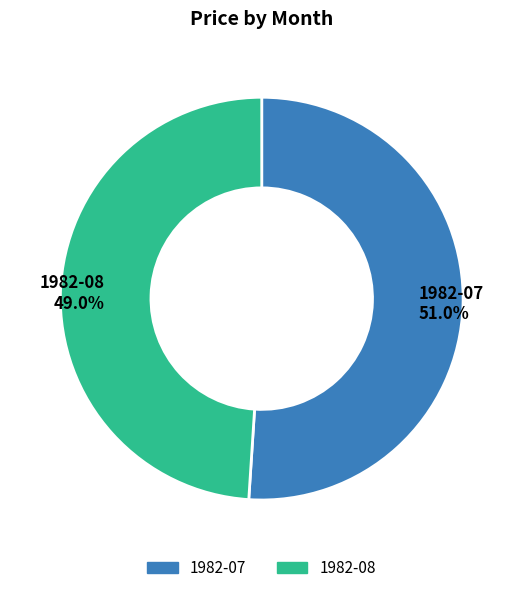

Is 1982-07 the majority of the pie?

Yes